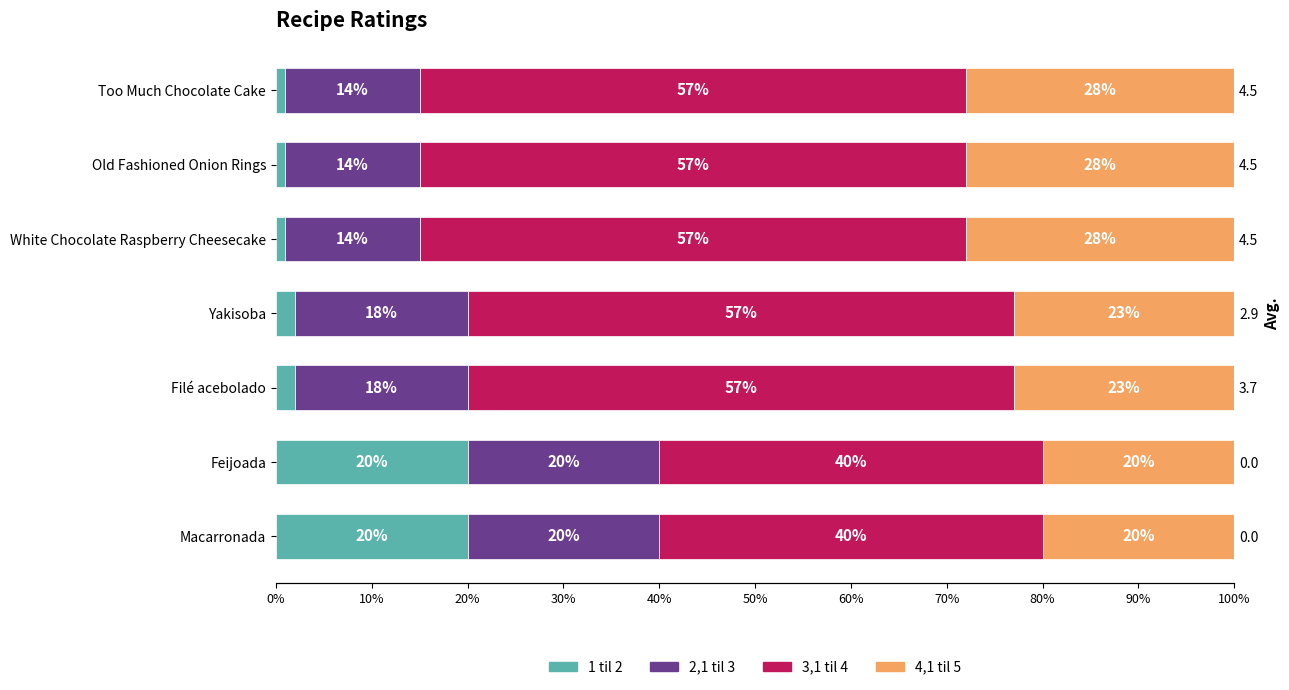

What is the sum of all 3,1 til 4 values?

365